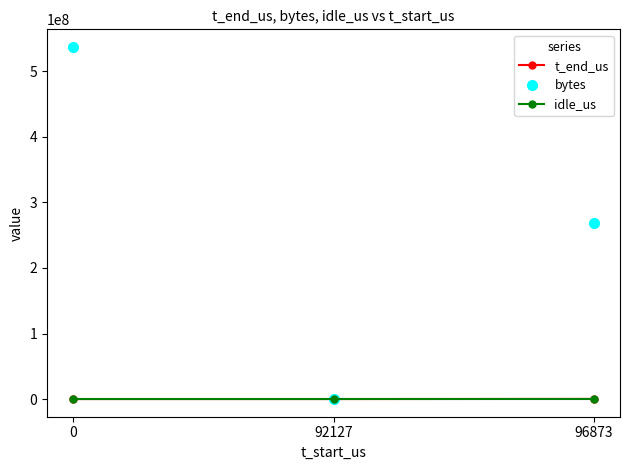

Which series has the largest total across all categories?

bytes